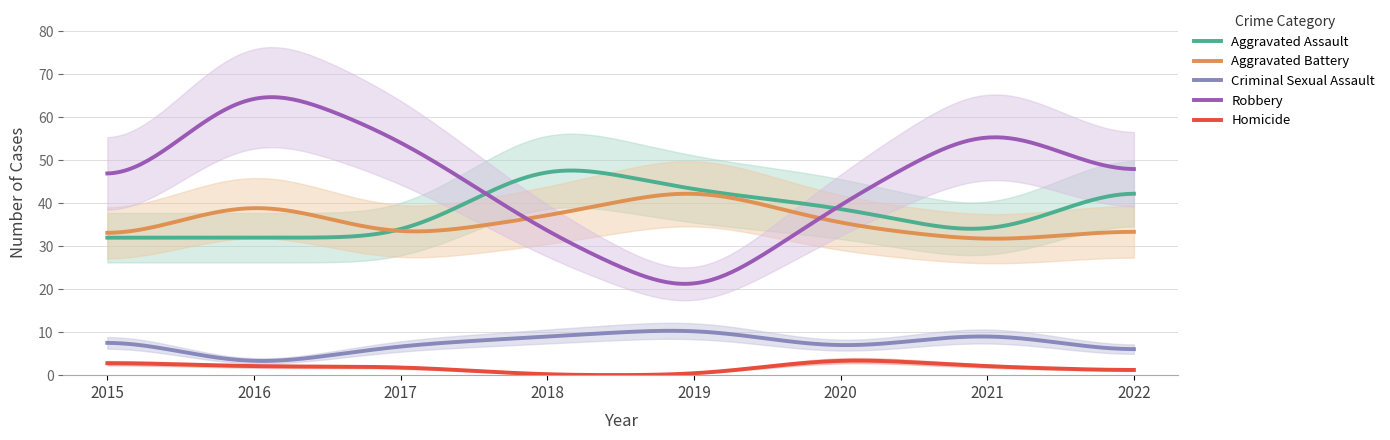

At which label is Robbery closest to 43?

2015